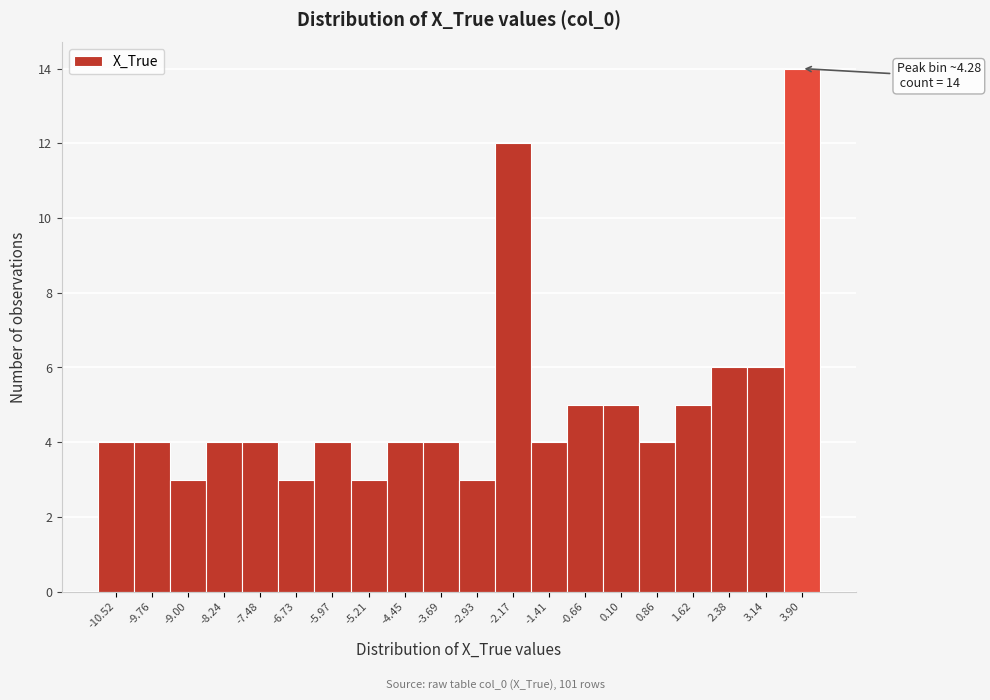

Reading left to right, extract all data points from this chart.

-10.52=4	-9.76=4	-9.00=3	-8.24=4	-7.48=4	-6.73=3	-5.97=4	-5.21=3	-4.45=4	-3.69=4	-2.93=3	-2.17=12	-1.41=4	-0.66=5	0.10=5	0.86=4	1.62=5	2.38=6	3.14=6	3.90=14